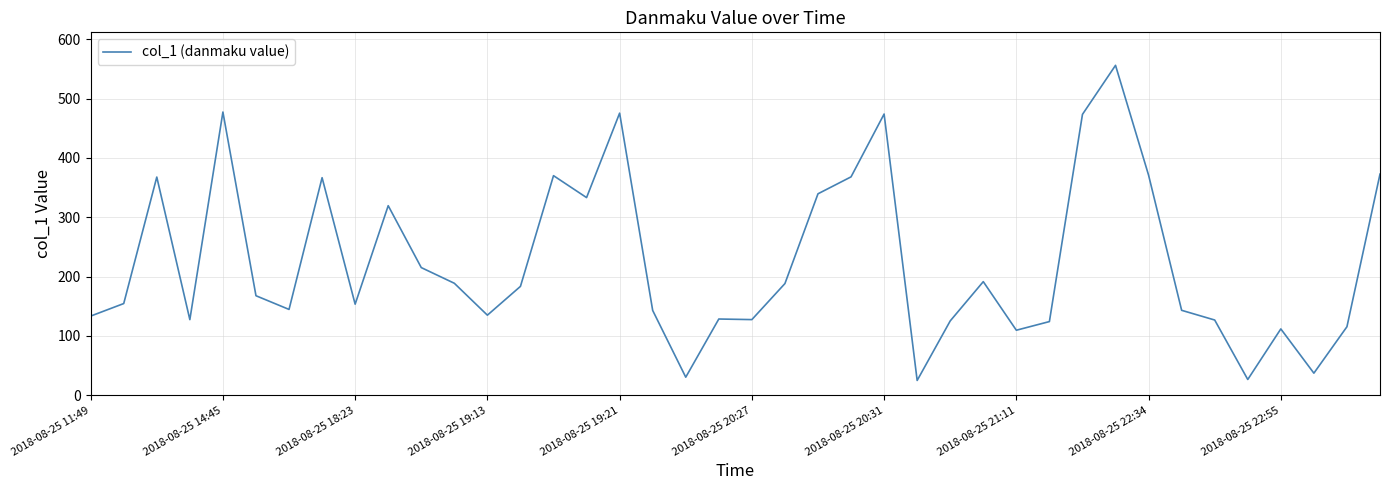

What is the minimum value shown in the chart?

25.0